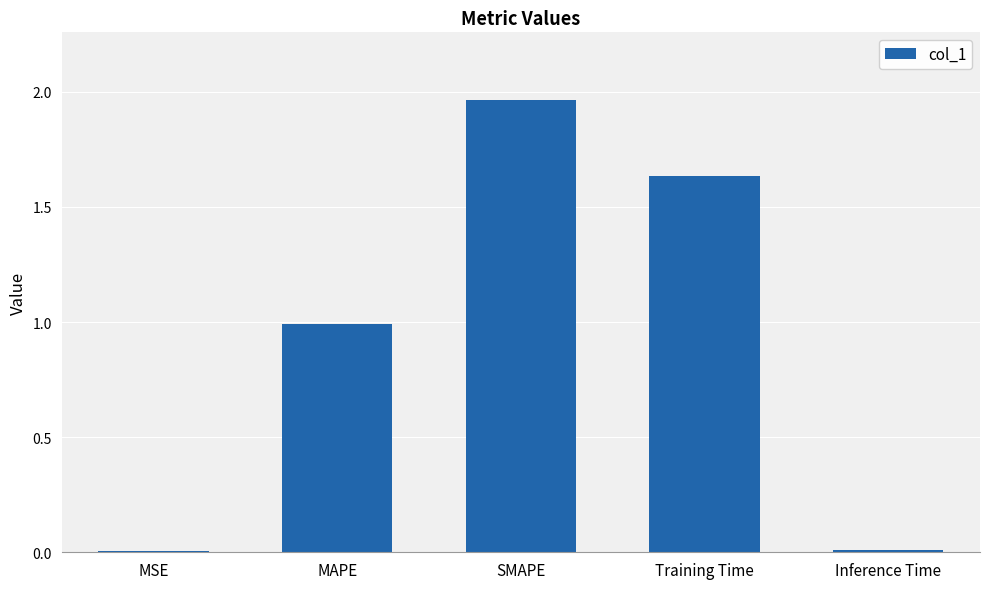

What is the value of the 2nd bar from the left?

1.0